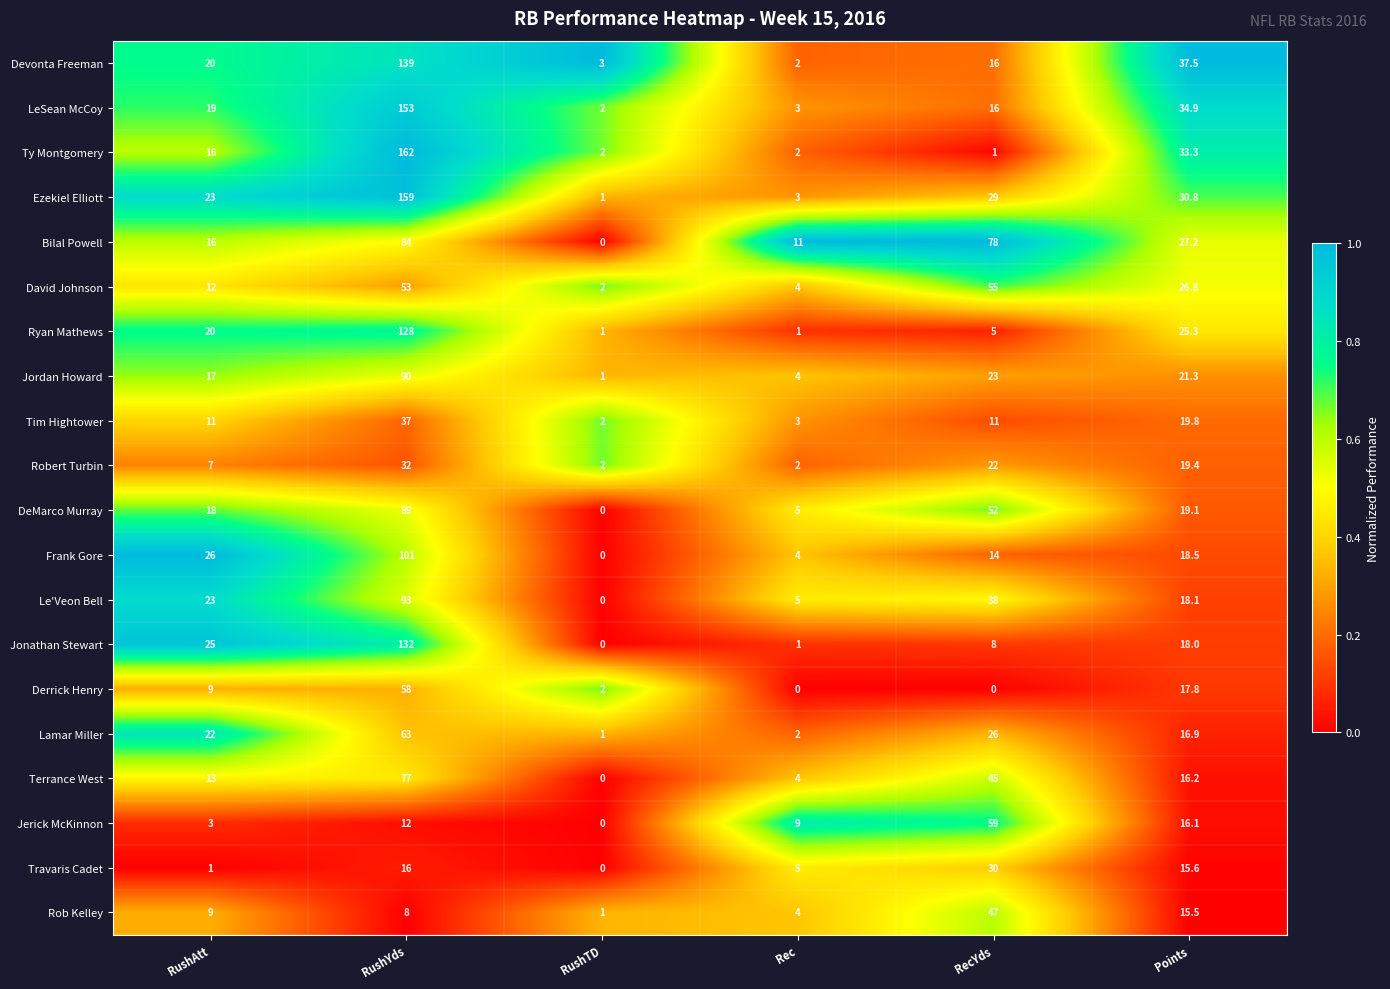

Which series has the largest total across all categories?

Ezekiel Elliott